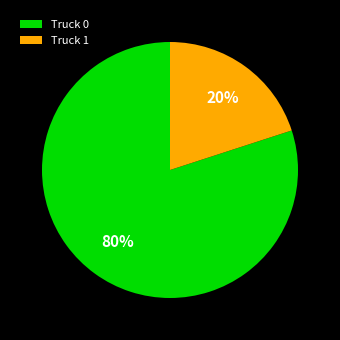

To the nearest percent, what percentage of the pie is Truck 0?

80%